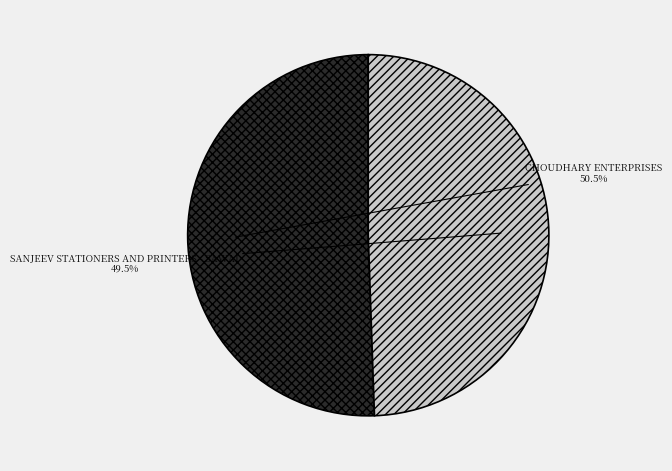

How many slices are in this pie chart?

2